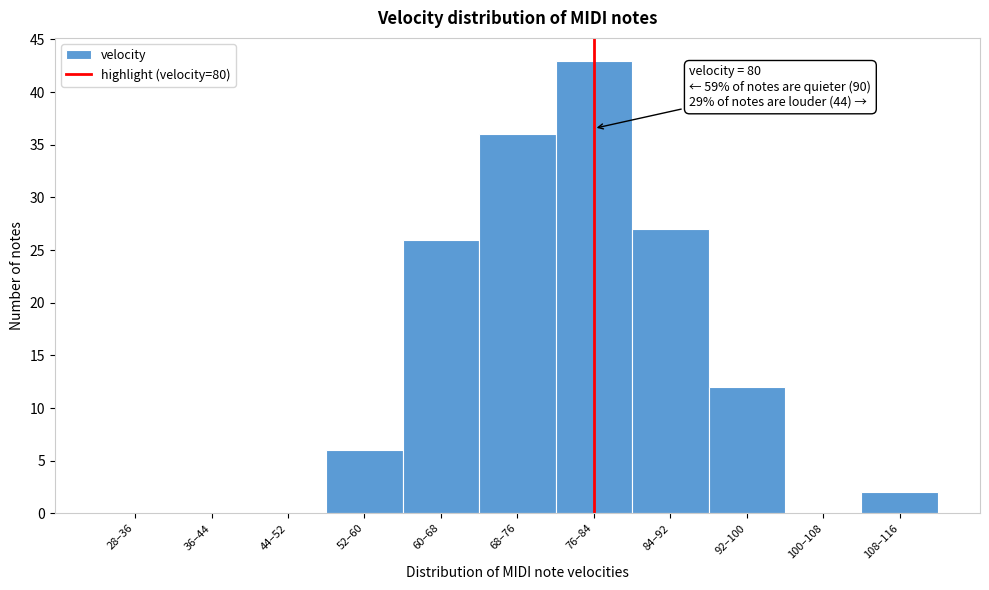

Reading left to right, what are all the values shown in this chart?

28–36=0	36–44=0	44–52=0	52–60=6	60–68=26	68–76=36	76–84=43	84–92=27	92–100=12	100–108=0	108–116=2